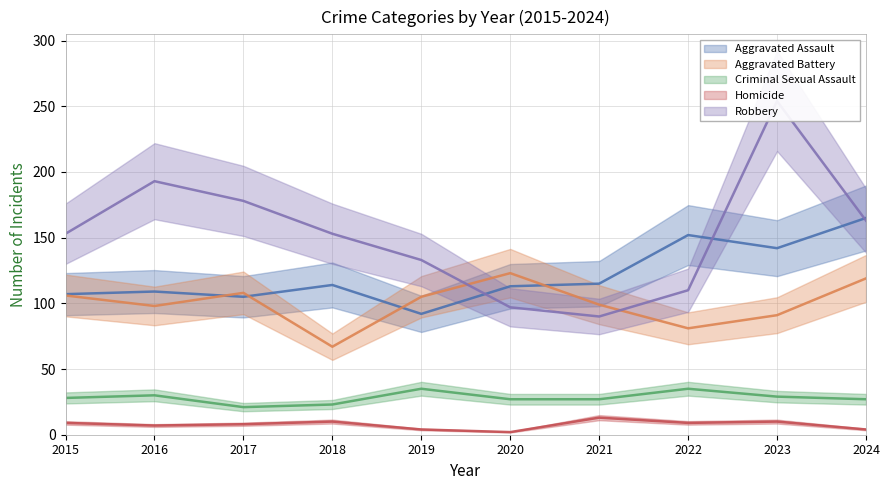

What are all the series names shown in the legend?

Aggravated Assault, Aggravated Battery, Criminal Sexual Assault, Homicide, Robbery